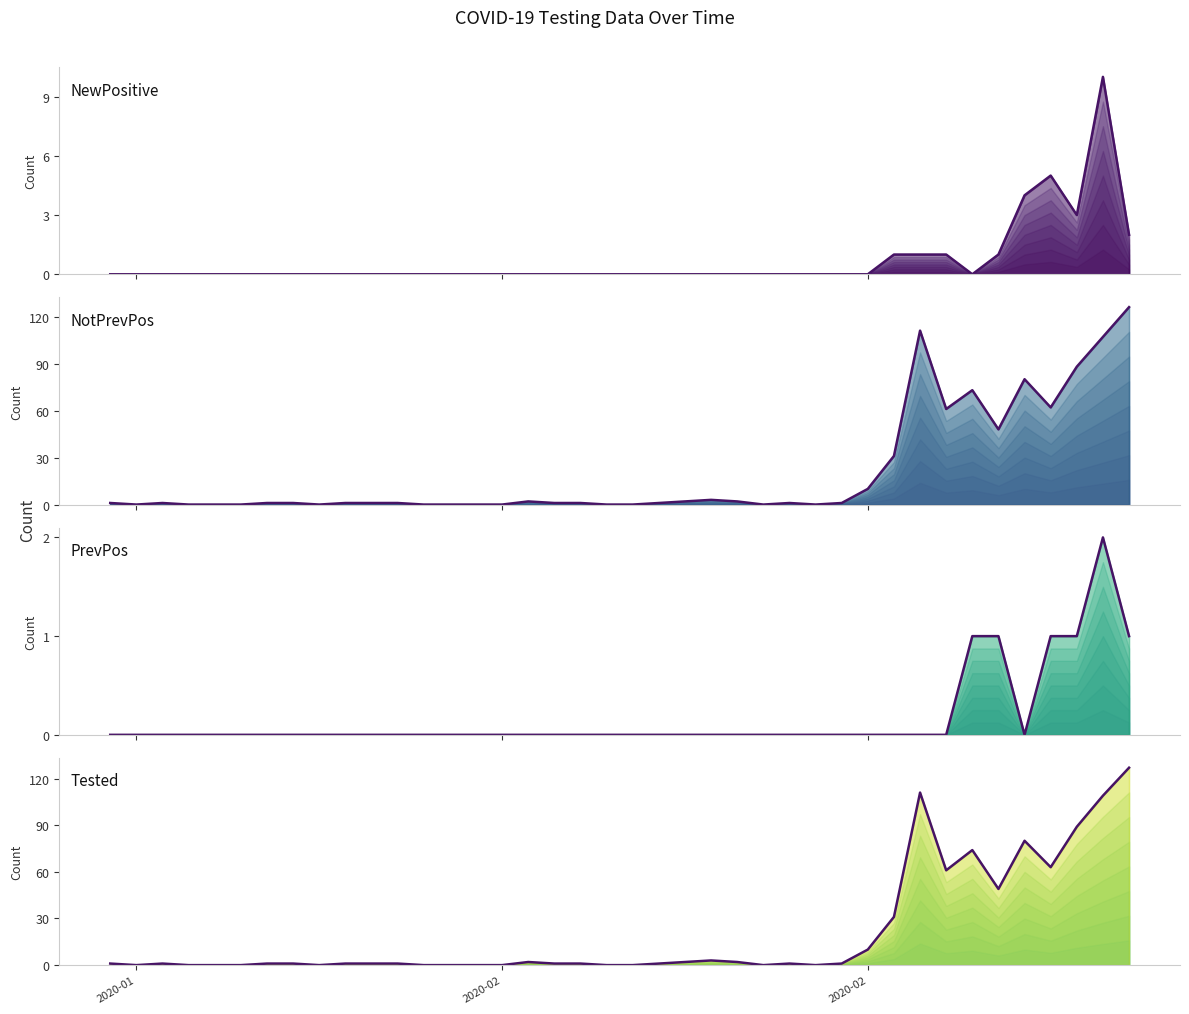

True or false: NotPrevPos and NewPositive intersect in this chart.

False